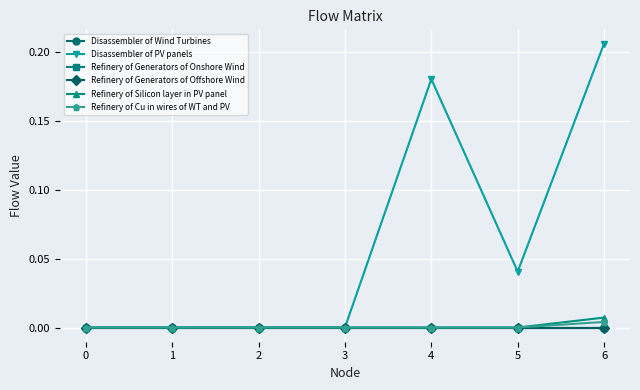

How many lines are shown in the chart?

6